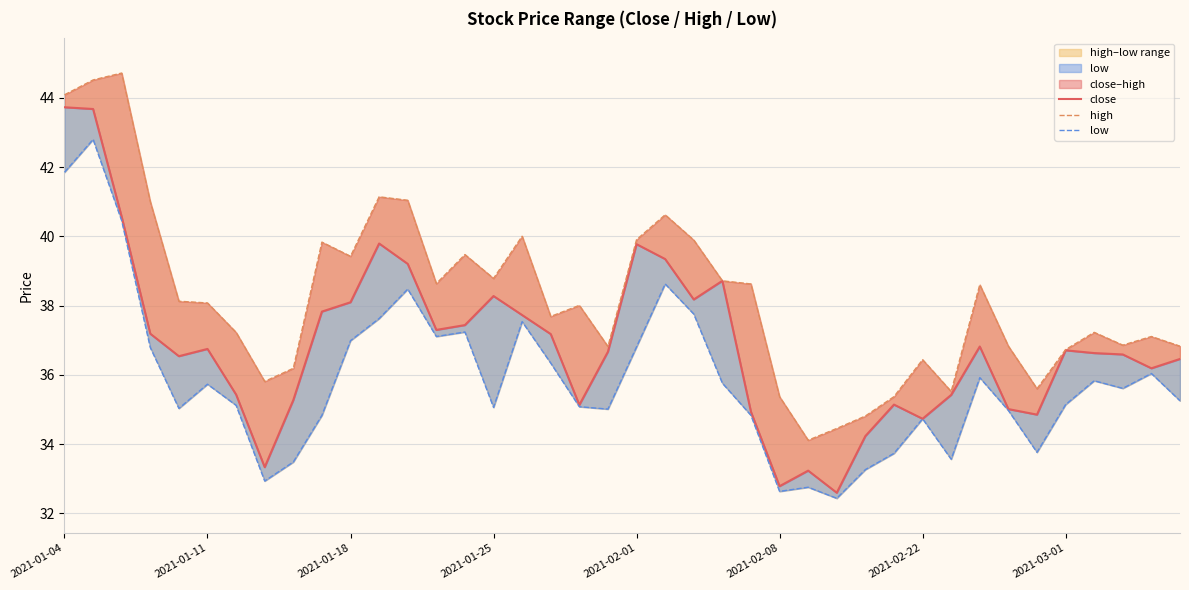

Rank the series by their maximum value, from lowest to highest.

low, close, high